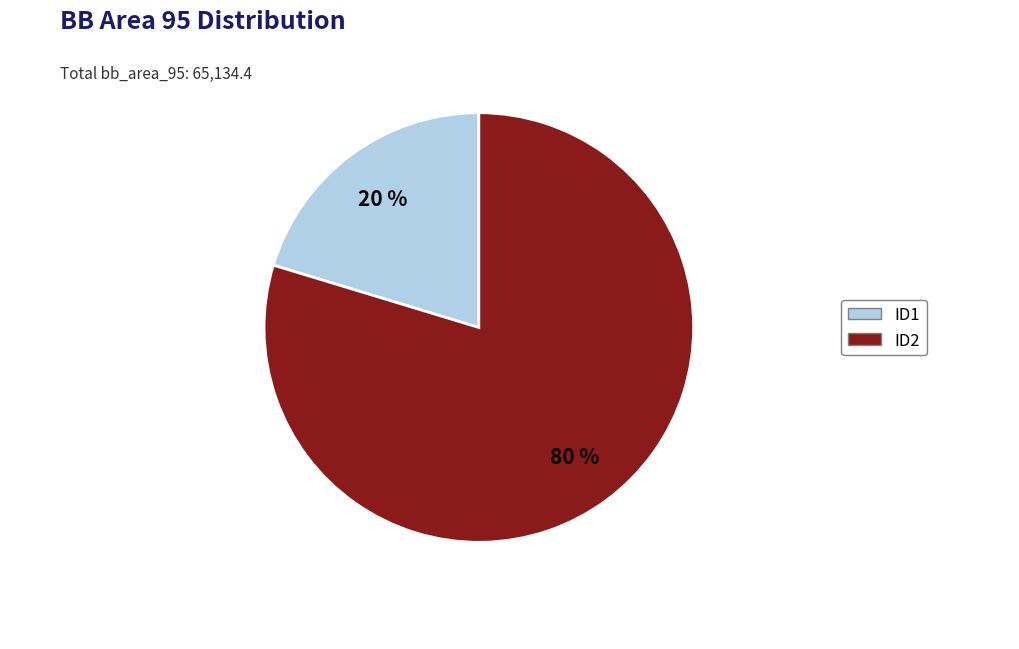

Do ID2 and ID1 together represent more than half of the pie?

Yes